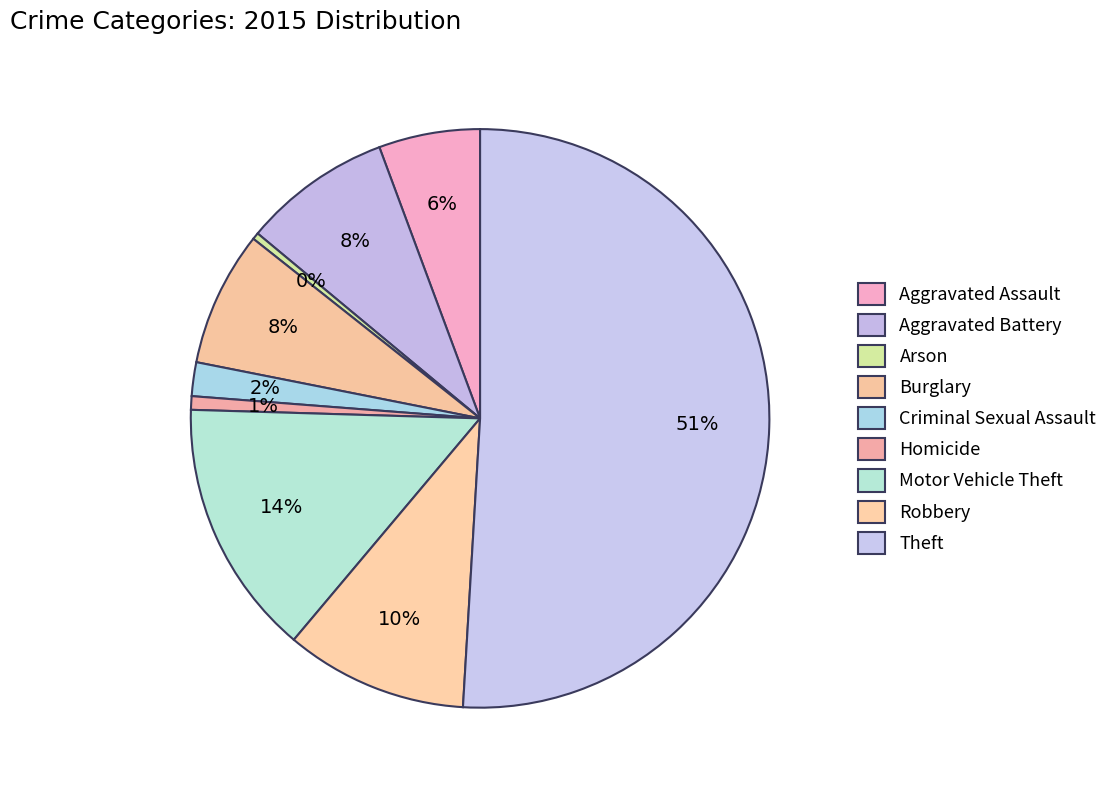

Which category accounts for the majority?

Theft